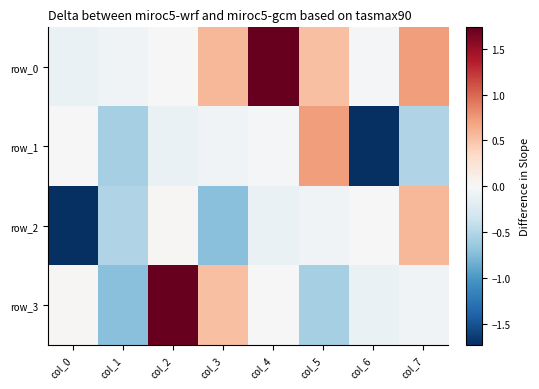

What is the difference between the second highest and minimum values in the row_0 series?

0.8